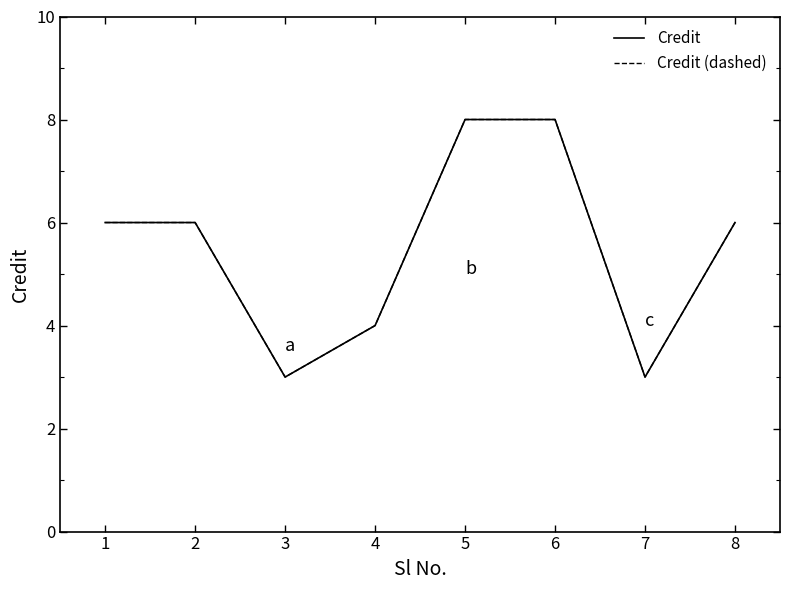

Which series changed the most between 3 and 5?

Credit